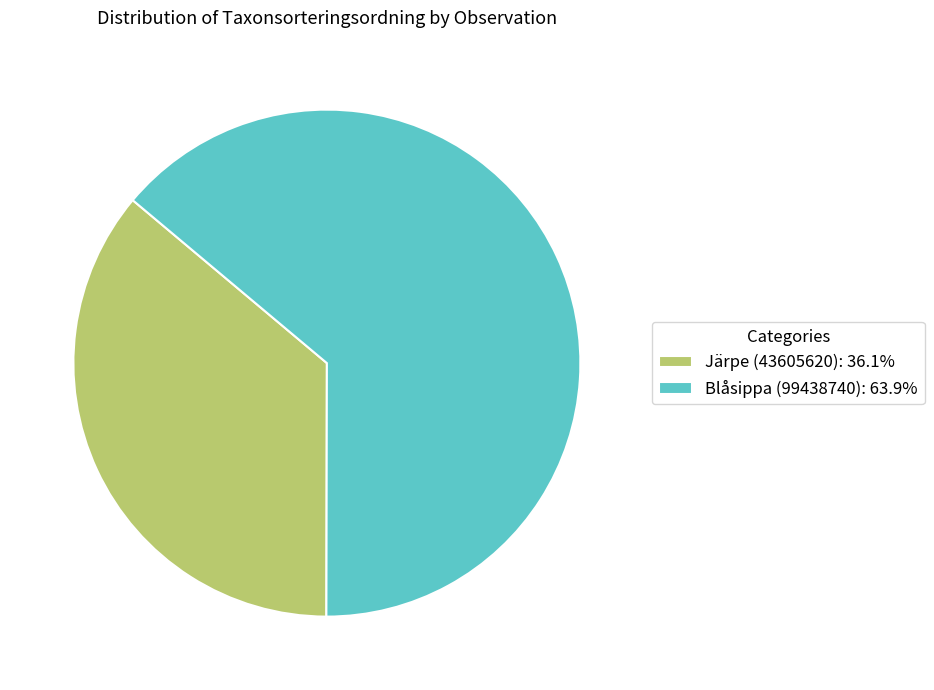

What is the majority slice?

Blåsippa (99438740)